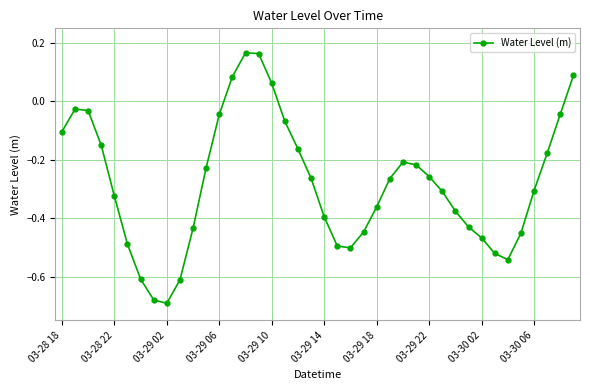

How many points are lower than both their immediate neighbors (excluding endpoints)?

3